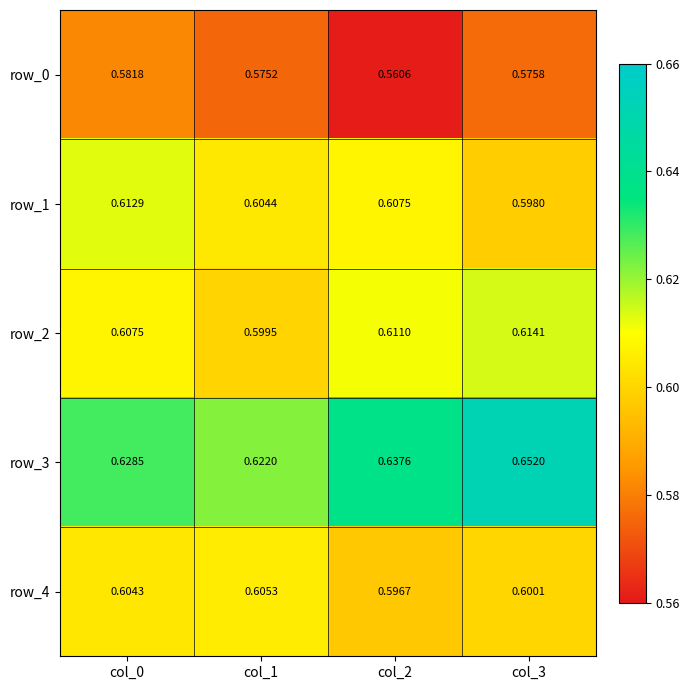

At which label does row_3 reach its minimum?

col_1